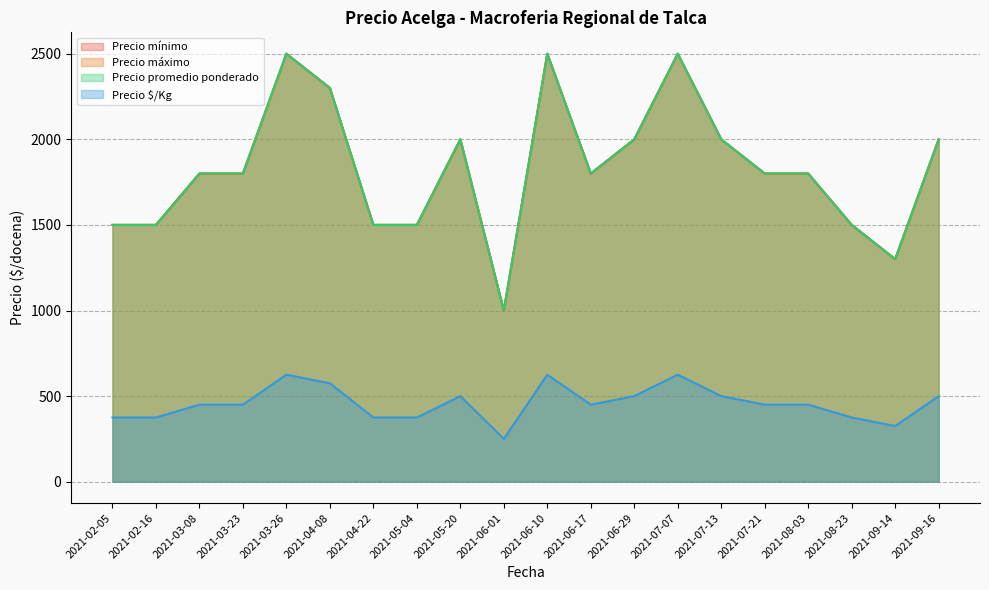

At which category does the chart reach its minimum across all series?

2021-06-01